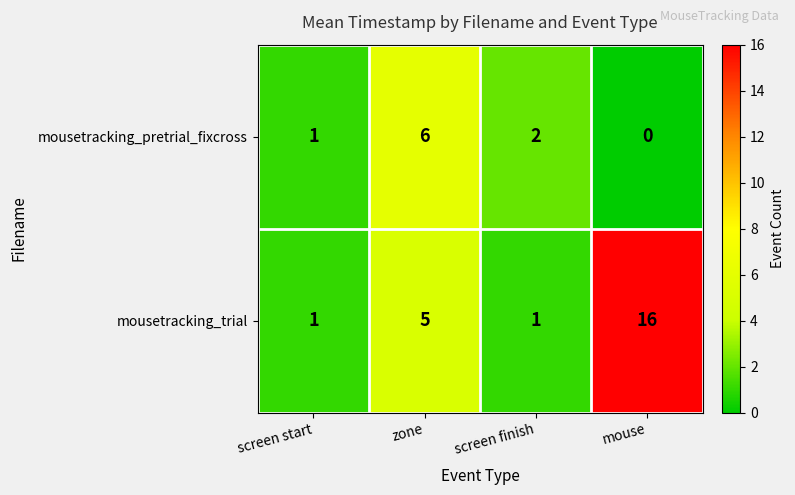

Rank the series by their average value, from highest to lowest.

mousetracking_trial, mousetracking_pretrial_fixcross